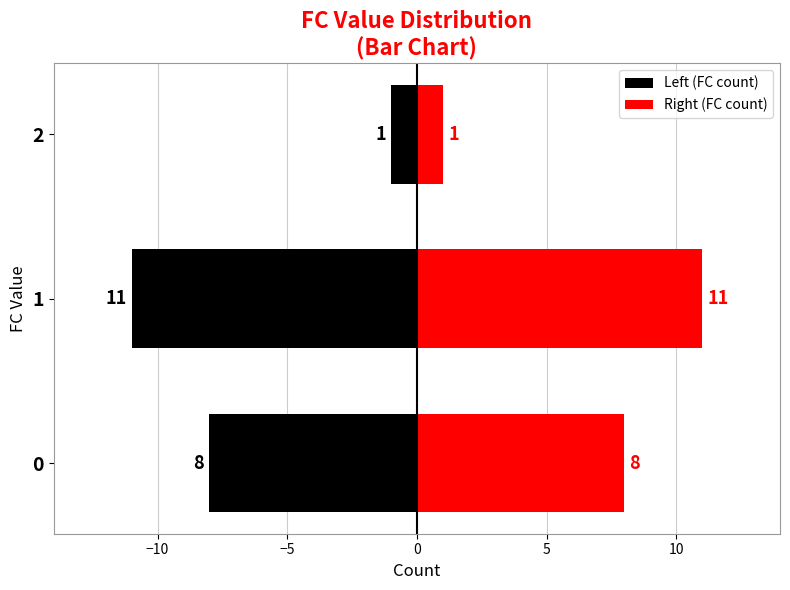

True or false: Right (FC count) has a value of 1 at 2.

False